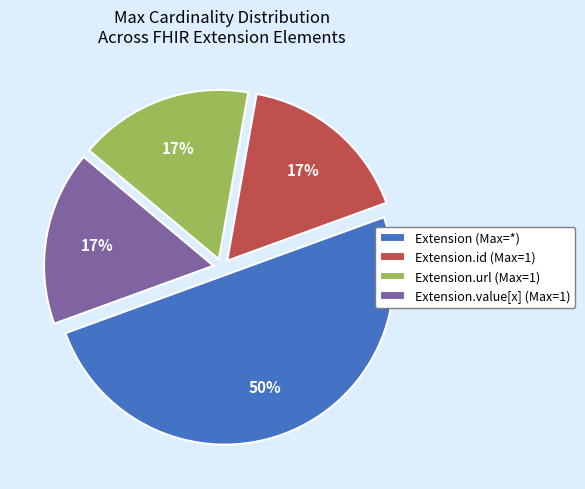

Which slice represents more than half of the pie?

Extension (Max=*)